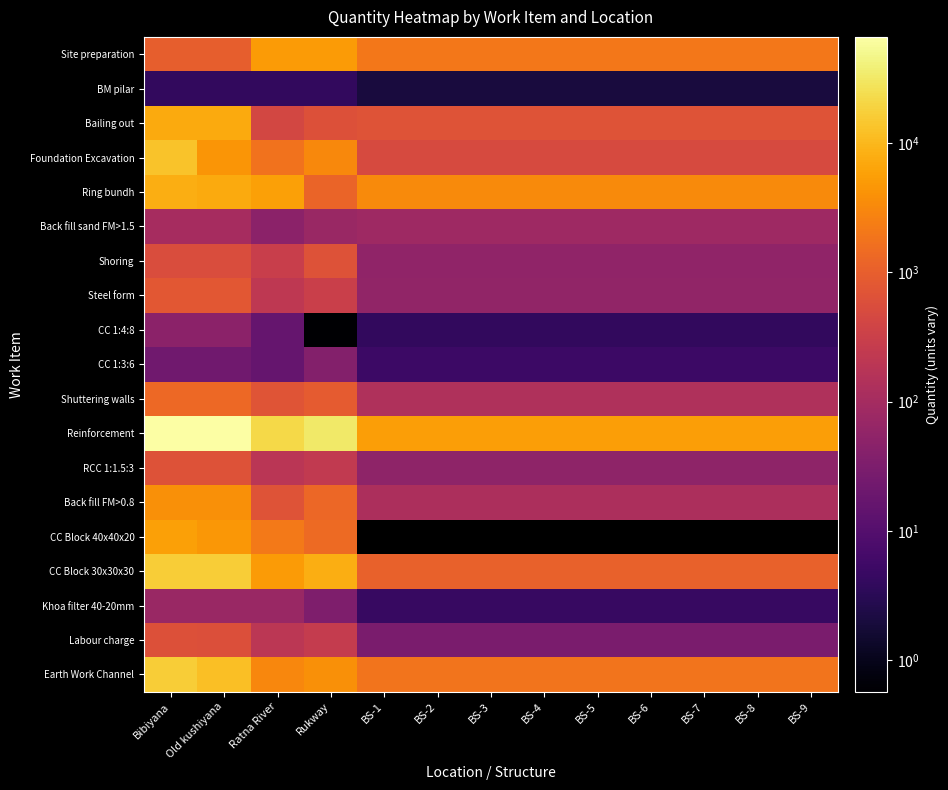

Between Bibiyana and BS-7, which series saw the biggest shift?

Reinforcement